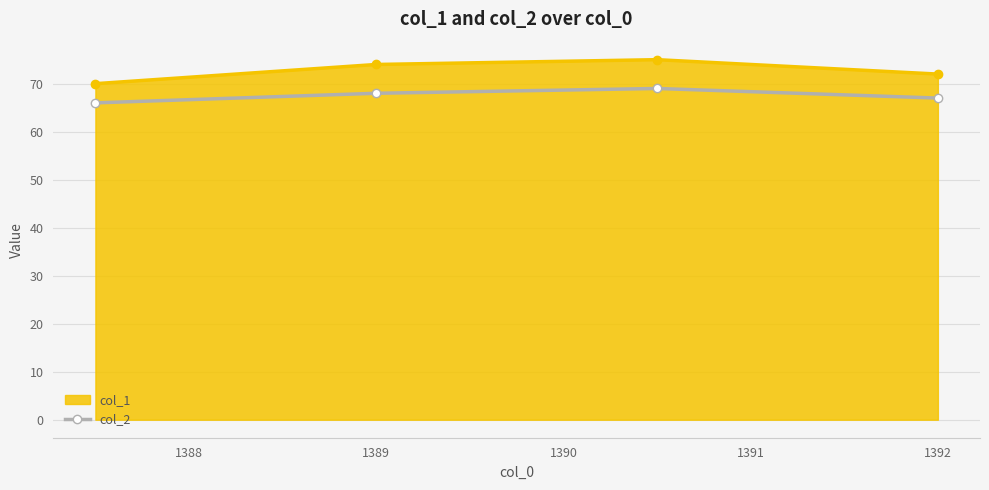

What is the value of the col_1 point at the 2nd from the left?

74